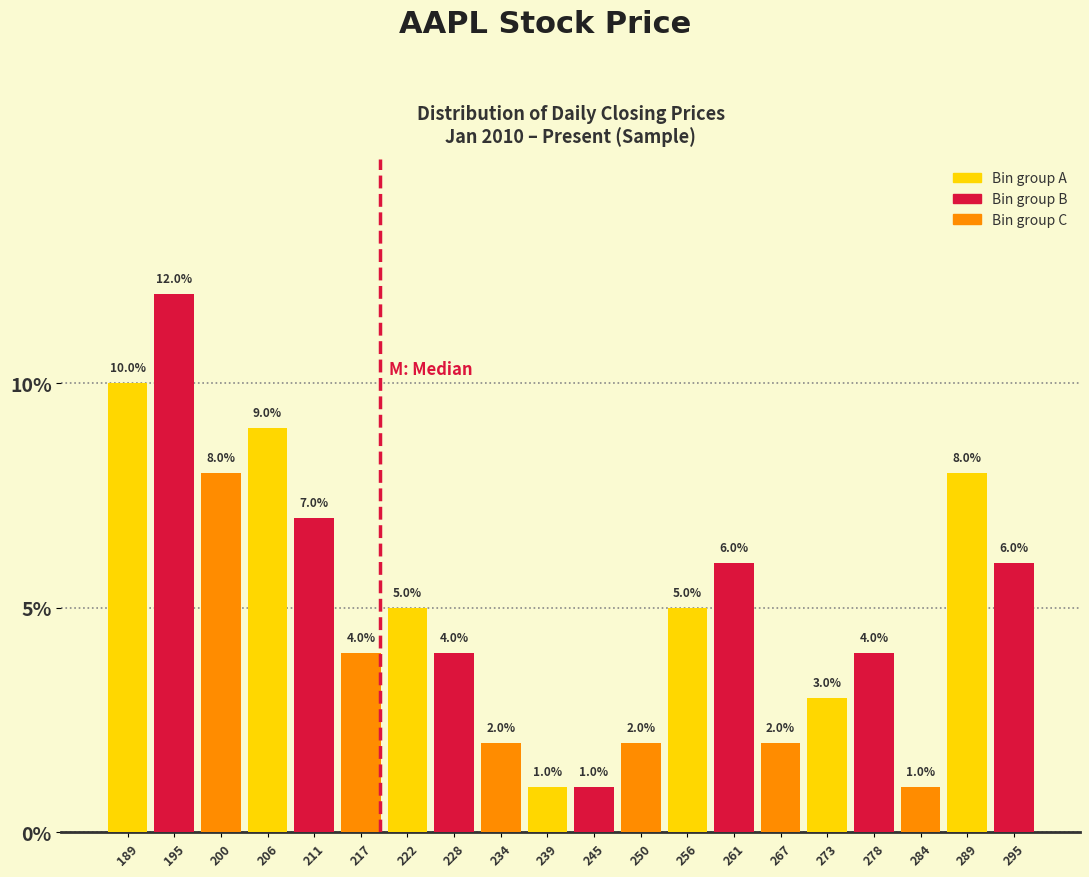

Over which range of the x-axis is the bar tallest?

192 to 198